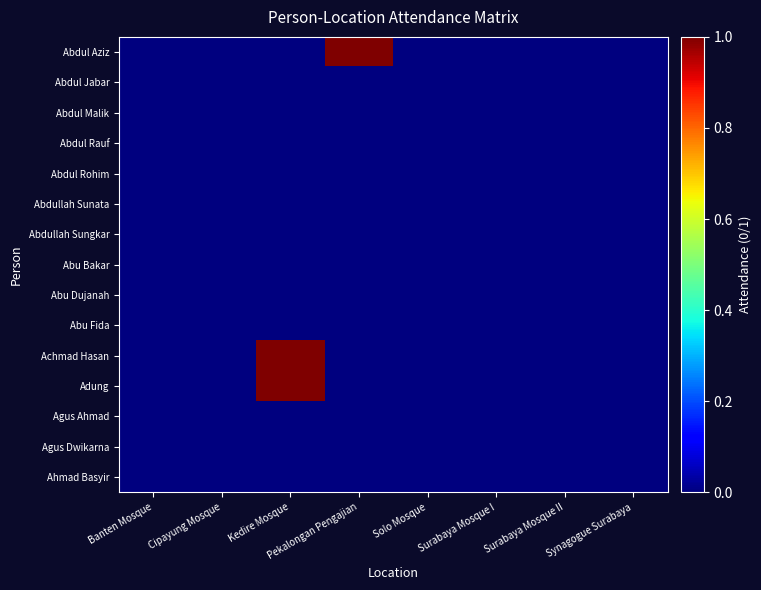

At how many categories does at least one series exceed 0?

2